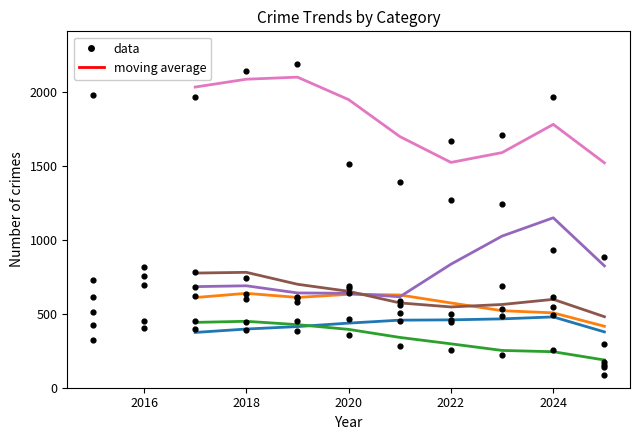

Which series has the largest total across all categories?

Theft